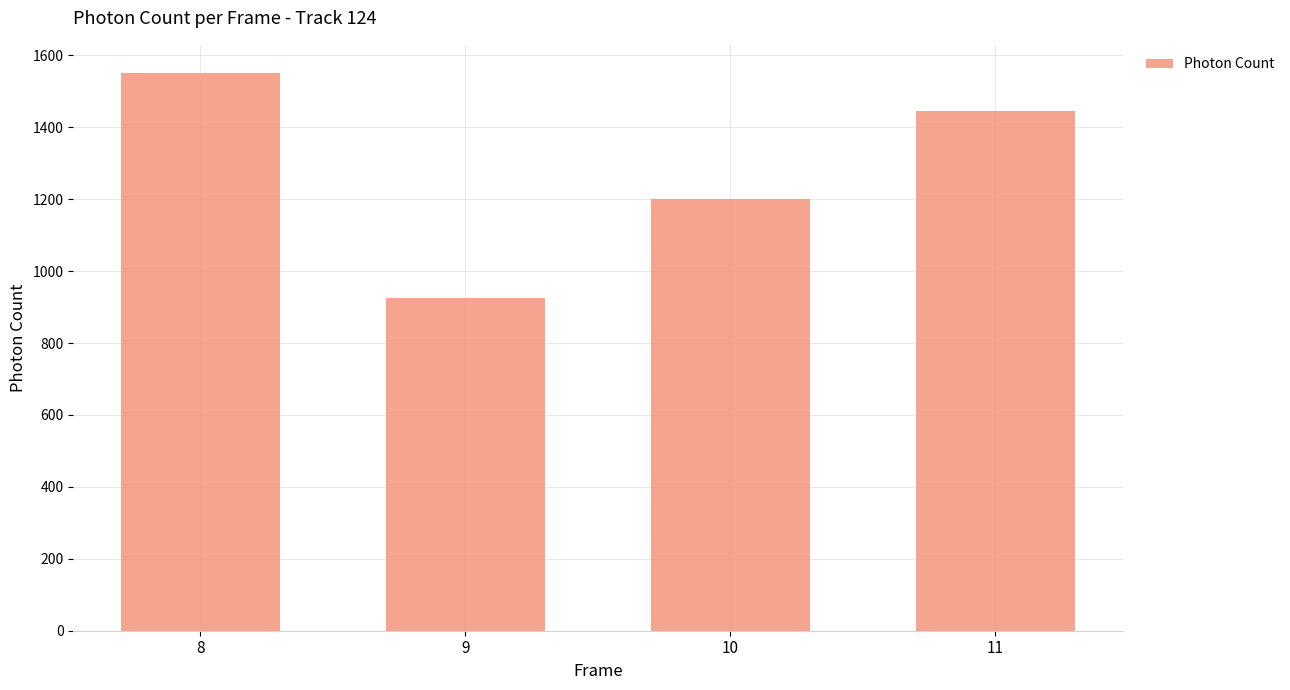

The chart shows a value of 1586.0 at 9. True or false?

False